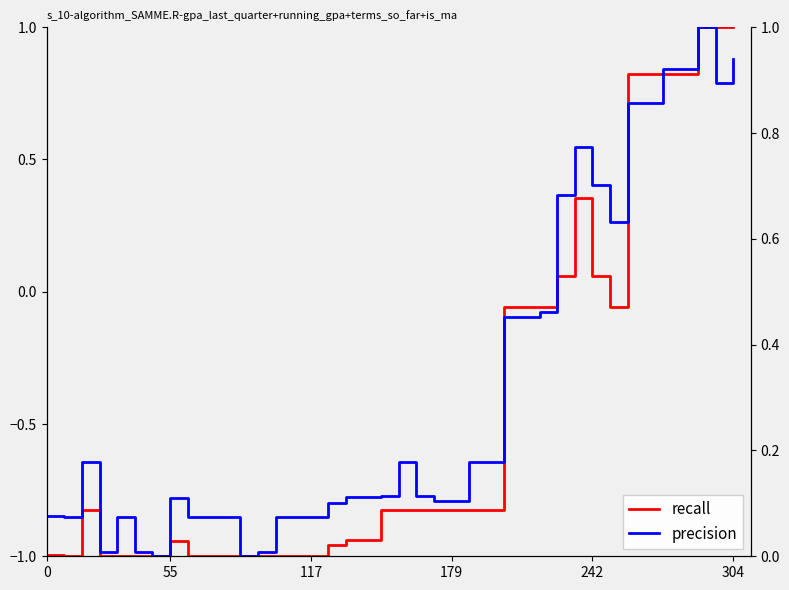

What is the difference between the second highest and minimum values in the recall series?

2.0